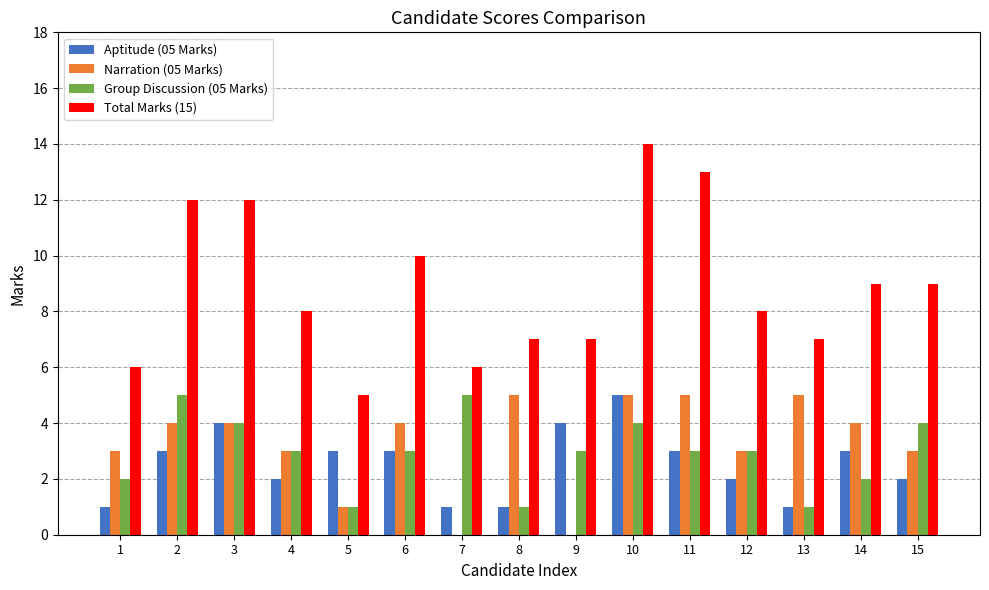

What is the sum of the Group Discussion (05 Marks) values at 9 and 12?

6